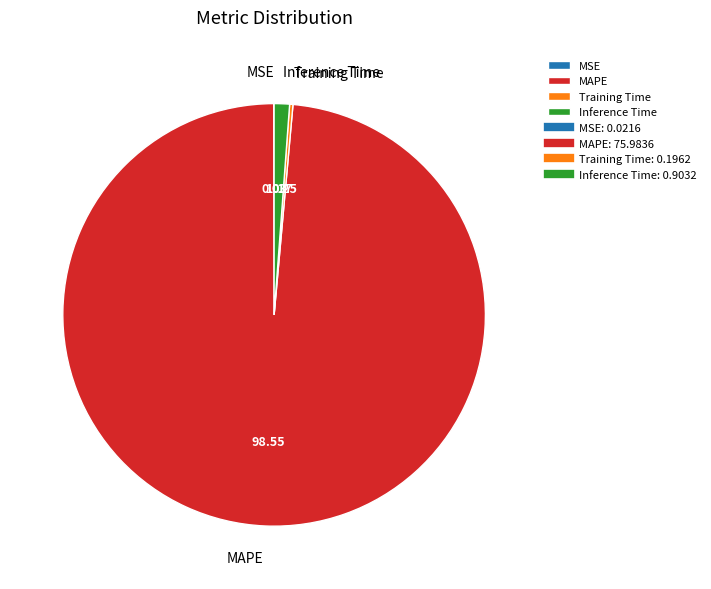

Between Inference Time and MAPE, which is larger?

MAPE